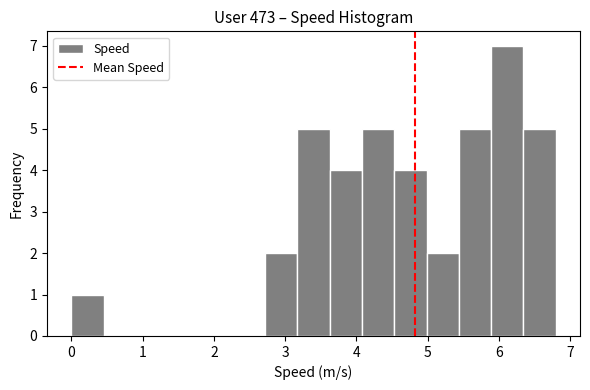

Reading left to right, transcribe this chart: for each bar, give the range it covers on the x-axis and its height. Neither the bar edges nor the heights are printed on the chart, so give them approximately, as read against the axes.

0.0 to 0.5: 1
0.5 to 0.9: 0
0.9 to 1.4: 0
1.4 to 1.8: 0
1.8 to 2.3: 0
2.3 to 2.7: 0
2.7 to 3.2: 2
3.2 to 3.6: 5
3.6 to 4.1: 4
4.1 to 4.5: 5
4.5 to 5.0: 4
5.0 to 5.4: 2
5.4 to 5.9: 5
5.9 to 6.3: 7
6.3 to 6.8: 5